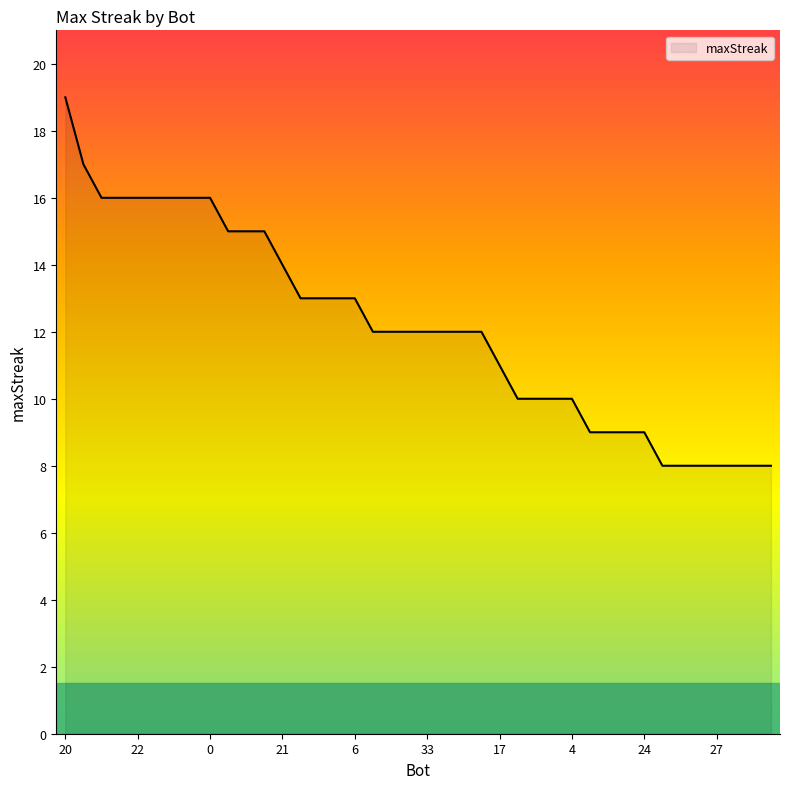

What is the smallest value displayed?

8